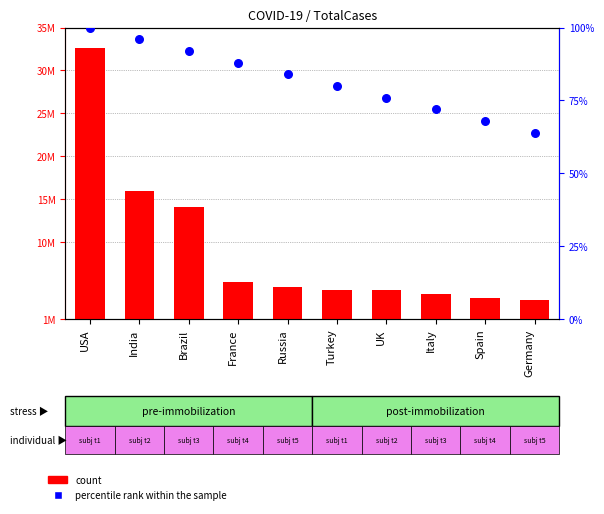

Is the value of percentile rank within the sample at Turkey greater than the value of count at Italy?

No